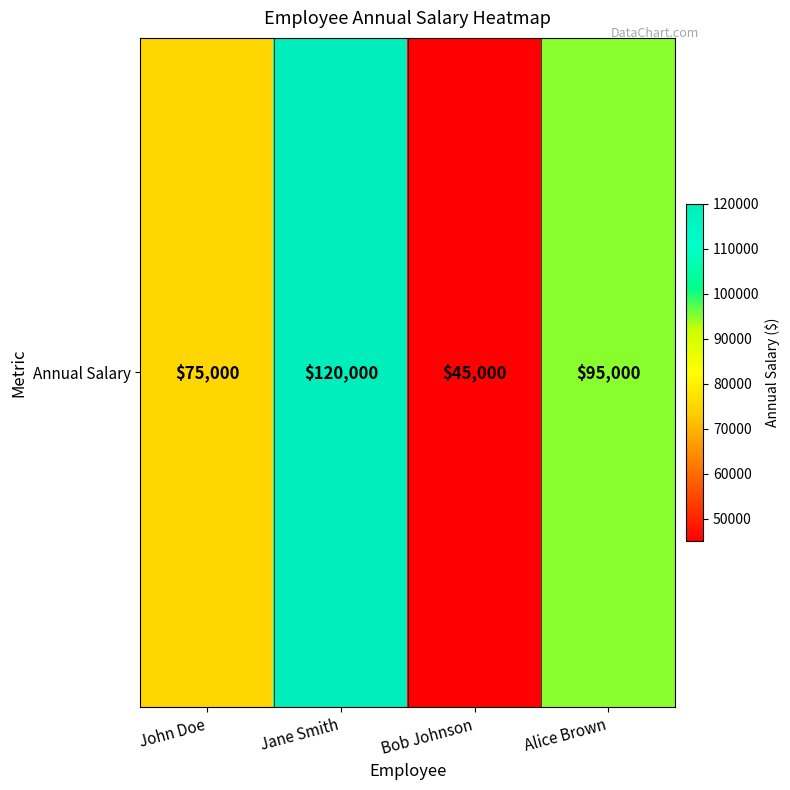

What is the minimum value shown in the chart?

45000